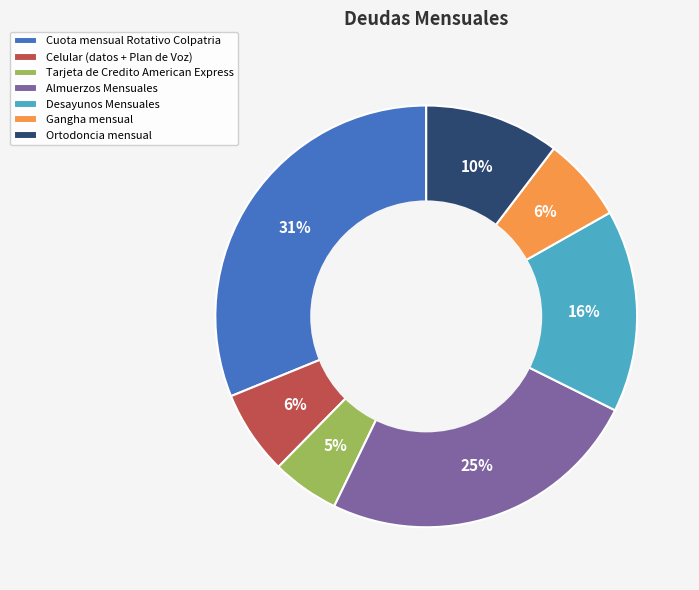

Is there any slice that represents more than half of the pie?

No